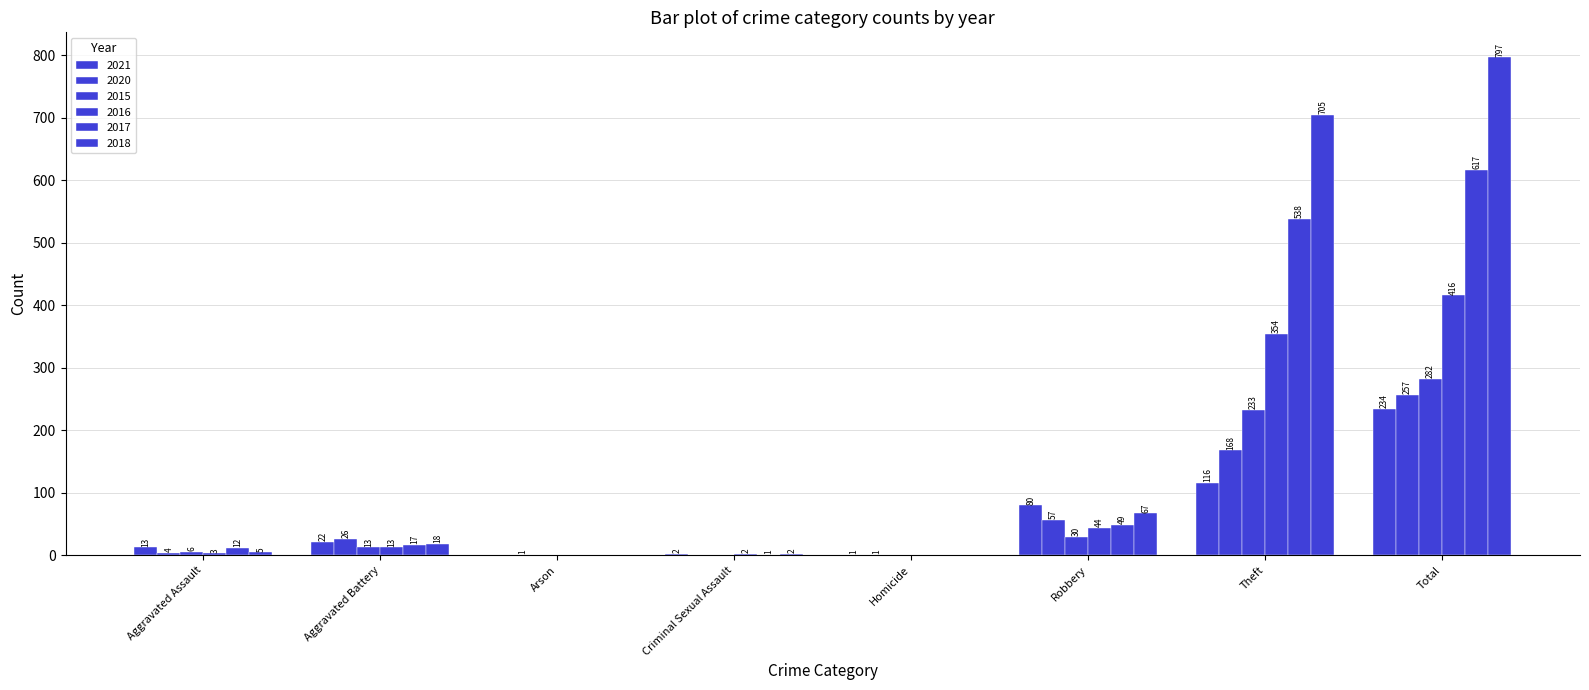

Are the bars horizontal?

No